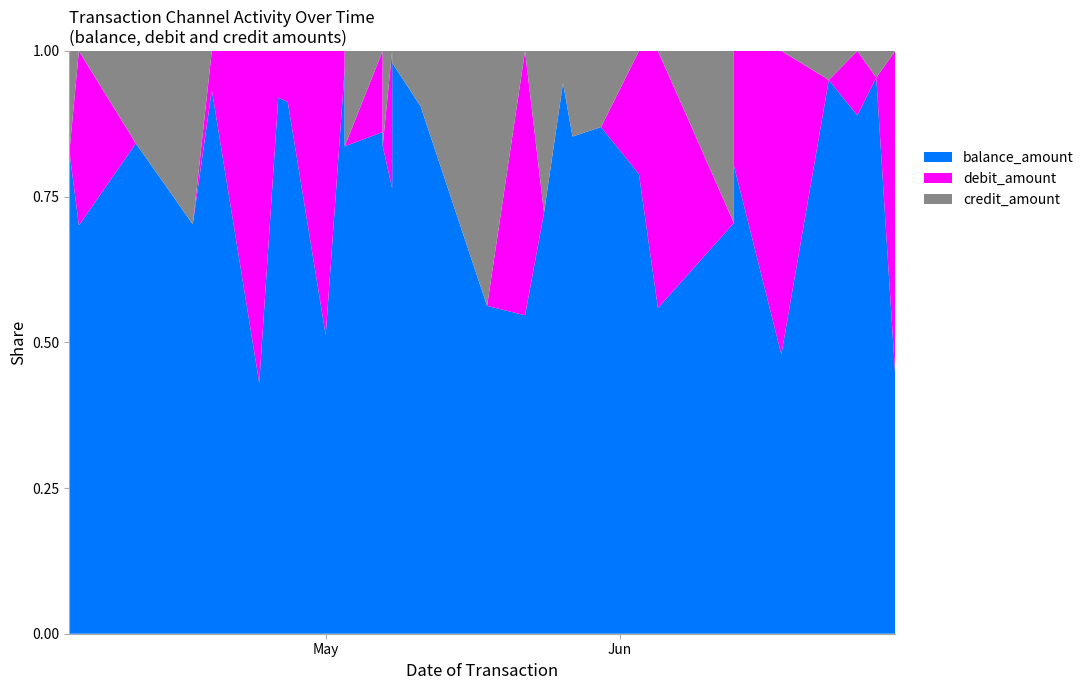

Reading left to right, transcribe all the data shown in this chart.

debit_amount: 0	0	6382	0	0	1525	50784	3110	8371	32872	2189	0	16600	0	0	0	21546	0	0	8669	0	0	0	0	5125	75598	0	7929	16285	19966	0	11362	0	48696
credit_amount: 31040	17298	0	12940	49713	0	0	0	0	0	0	4470	0	6653	33349	2472	0	5516	36561	0	9305	3231	14537	20727	0	0	49422	0	0	0	4669	0	3355	0
balance_amount: 65546	82844	14933	68692	117326	21315	38336	35627	87433	34506	67613	22840	102710	116838	171402	119310	69802	52521	47005	10444	24238	55752	84451	138053	19113	95804	118114	110185	66559	18370	89120	91348	69914	38737